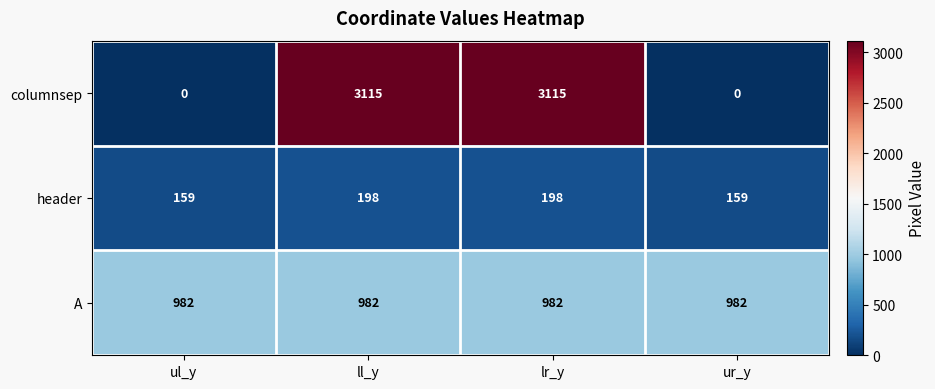

Reading left to right, list all the values displayed in this chart.

columnsep: ul_y=0	ll_y=3115	lr_y=3115	ur_y=0
header: ul_y=159	ll_y=198	lr_y=198	ur_y=159
A: ul_y=982	ll_y=982	lr_y=982	ur_y=982